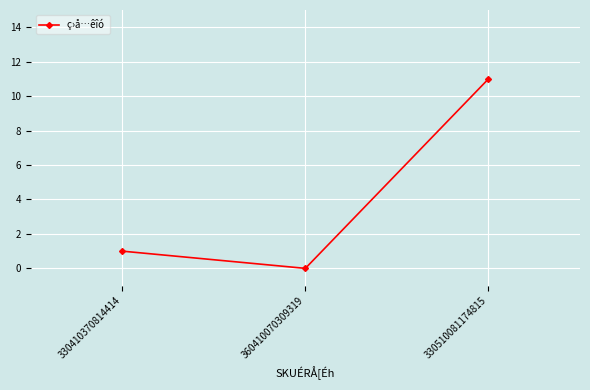

Which category has the highest value across all series?

330510081174815